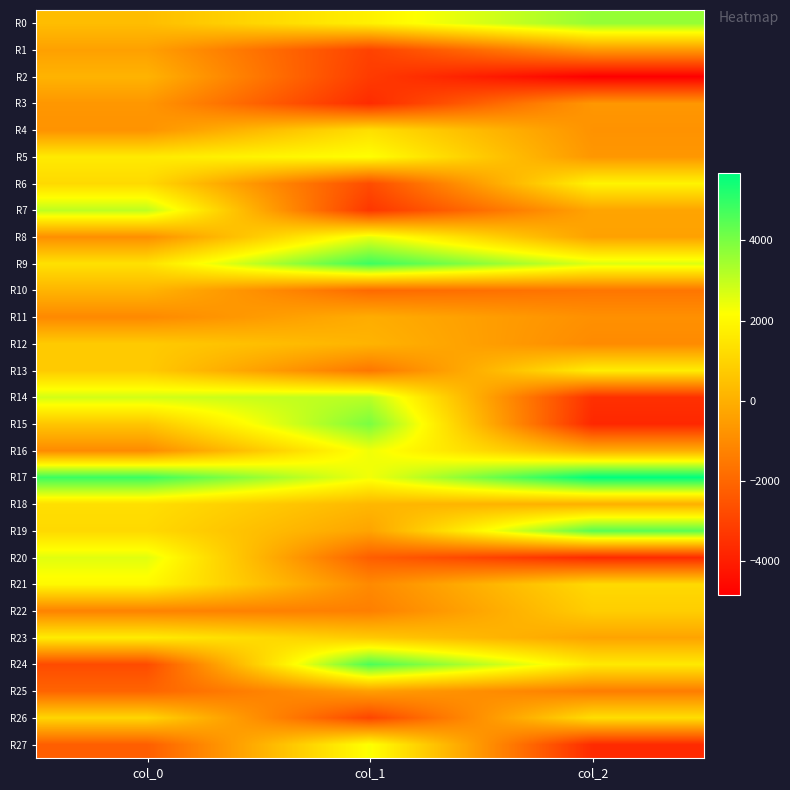

Reading left to right, transcribe all the data shown in this chart.

R0: col_0=369.5	col_1=1795.7	col_2=3616.8
R1: col_0=-418.4	col_1=-3006.3	col_2=-638.3
R2: col_0=104.5	col_1=-3204.7	col_2=-4839.2
R3: col_0=-680.8	col_1=-3633.4	col_2=-675.6
R4: col_0=-786.8	col_1=1309.4	col_2=-806.0
R5: col_0=1615.1	col_1=2167.1	col_2=-679.4
R6: col_0=1147.2	col_1=-2736.2	col_2=1868.8
R7: col_0=3071.8	col_1=-3326.7	col_2=-307.1
R8: col_0=-900.9	col_1=2508.0	col_2=-391.5
R9: col_0=1358.5	col_1=4828.5	col_2=2649.5
R10: col_0=132.1	col_1=-1927.5	col_2=-1594.3
R11: col_0=-1059.0	col_1=-73.9	col_2=-860.3
R12: col_0=739.9	col_1=110.1	col_2=-1012.7
R13: col_0=731.7	col_1=-1562.7	col_2=1692.3
R14: col_0=2789.1	col_1=3111.8	col_2=-3503.4
R15: col_0=600.3	col_1=3995.7	col_2=-3739.7
R16: col_0=-1006.6	col_1=2363.6	col_2=-37.8
R17: col_0=4857.2	col_1=2343.6	col_2=5677.3
R18: col_0=1299.1	col_1=216.4	col_2=-18.8
R19: col_0=1134.5	col_1=-324.0	col_2=4428.8
R20: col_0=2584.0	col_1=-2238.2	col_2=-3647.9
R21: col_0=2013.1	col_1=-1038.3	col_2=1147.1
R22: col_0=-1239.3	col_1=-1326.3	col_2=827.1
R23: col_0=1660.8	col_1=709.5	col_2=-330.1
R24: col_0=-2760.8	col_1=4626.7	col_2=1589.9
R25: col_0=-2077.0	col_1=-455.7	col_2=-1405.6
R26: col_0=1033.5	col_1=-2916.7	col_2=1272.6
R27: col_0=-2249.3	col_1=2235.6	col_2=-3656.7